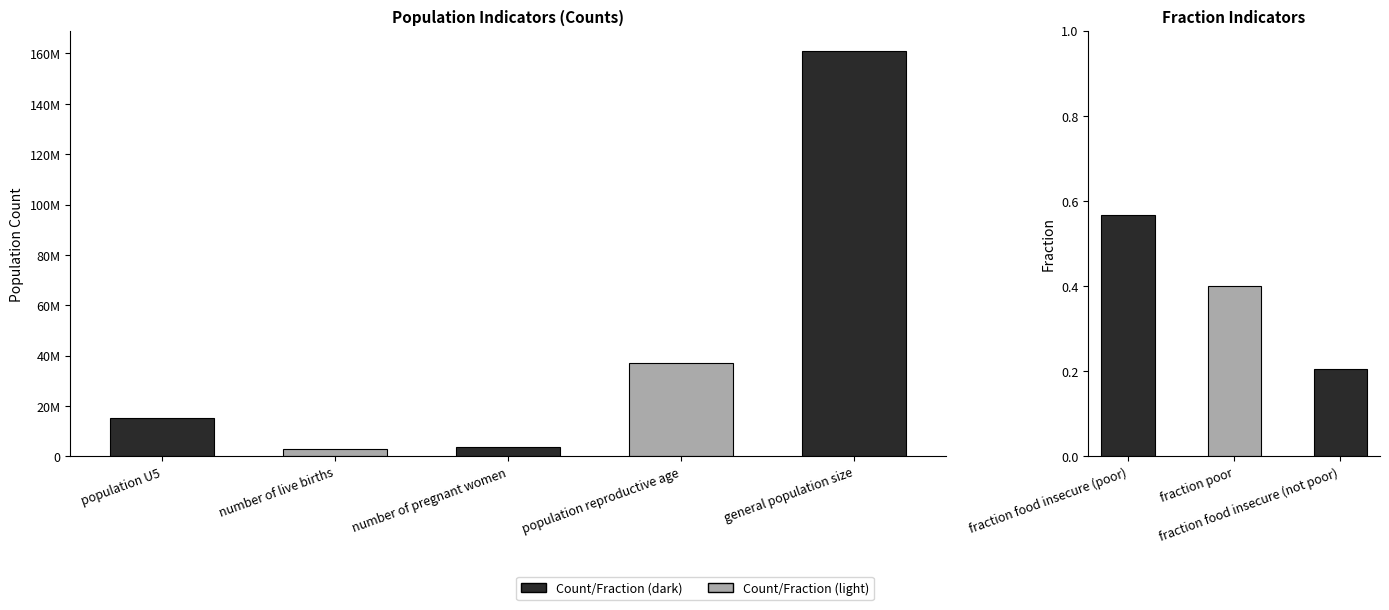

What position from the left is fraction food insecure (not poor)?

3